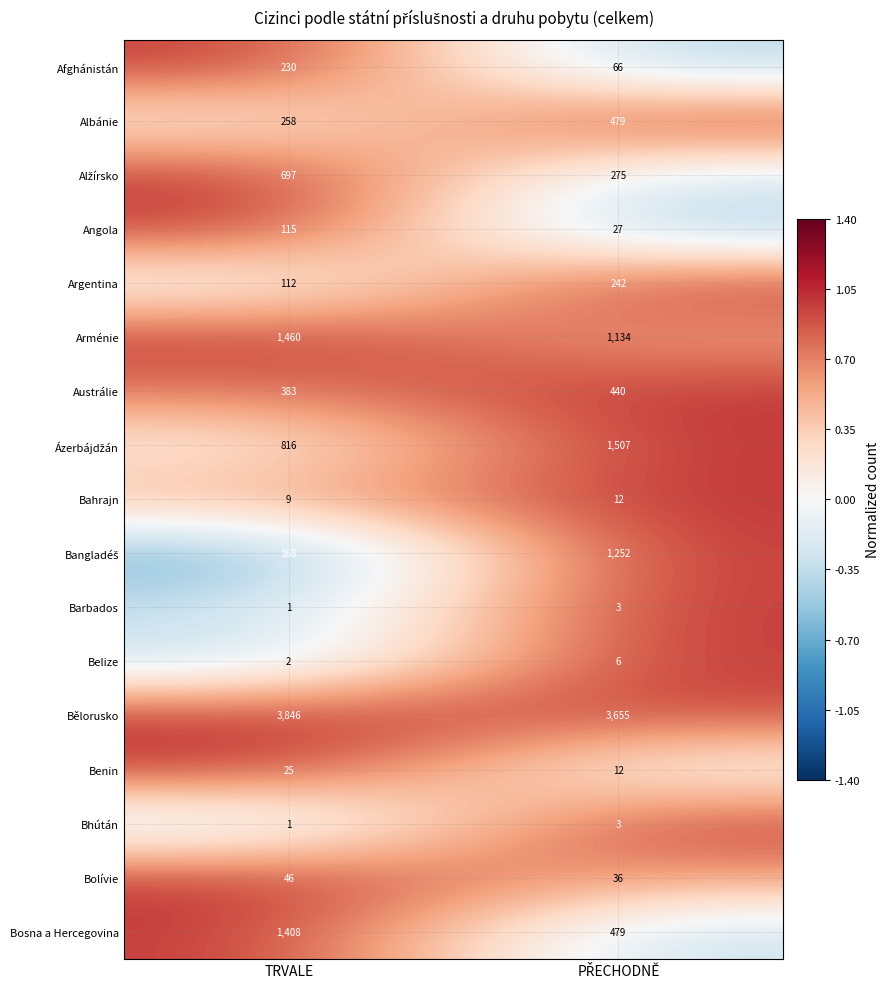

What is the total value across all series at TRVALE?

9577